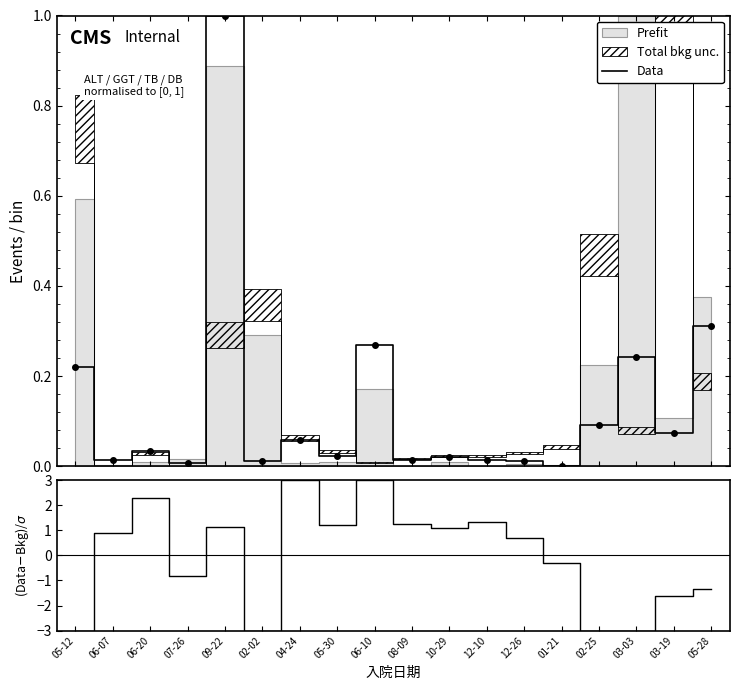

What is the highest value of the Data series?

1.0